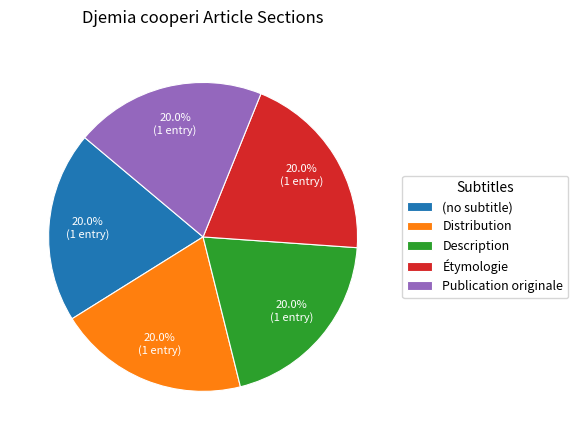

Is there a majority slice in this chart?

No